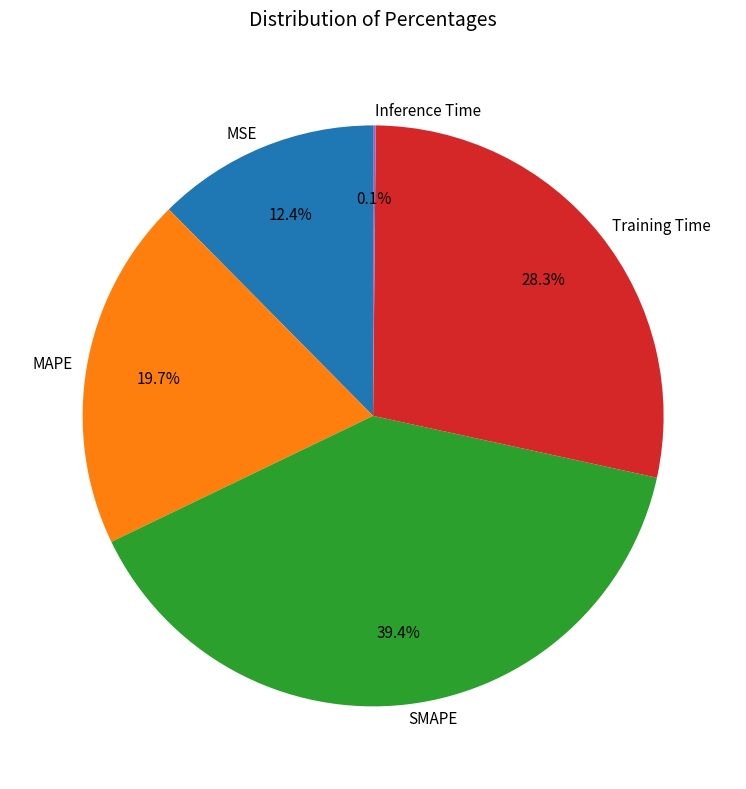

Which slice is the largest?

SMAPE